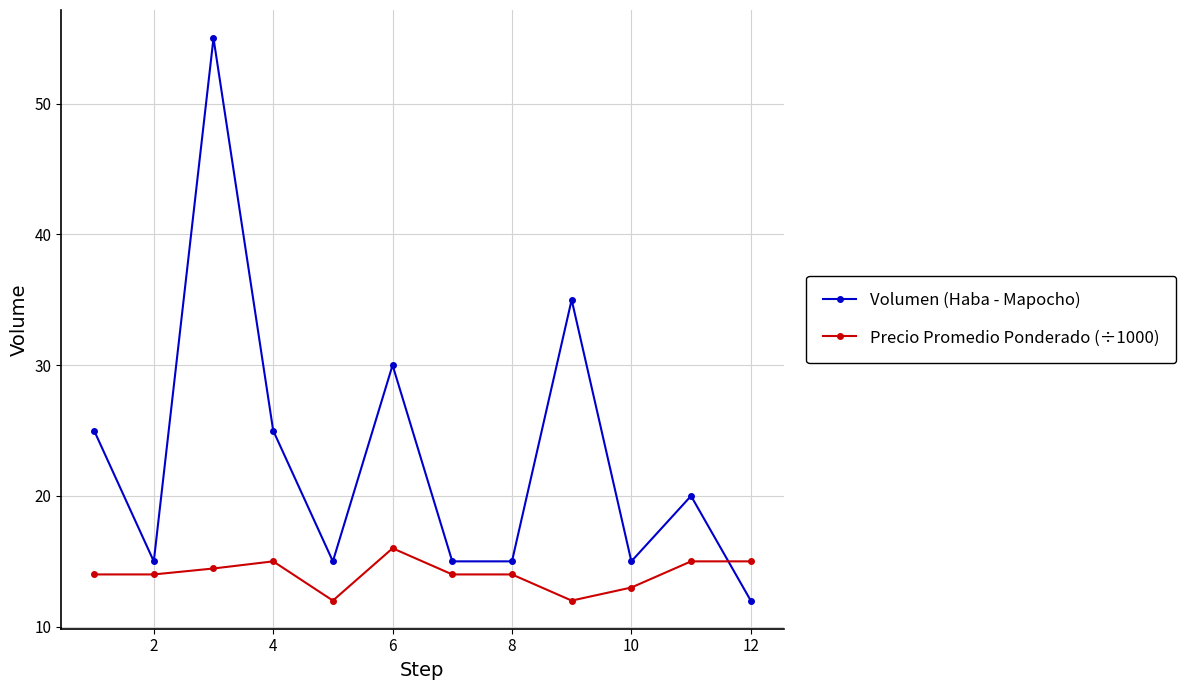

Which series has the largest total across all categories?

Volumen (Haba - Mapocho)